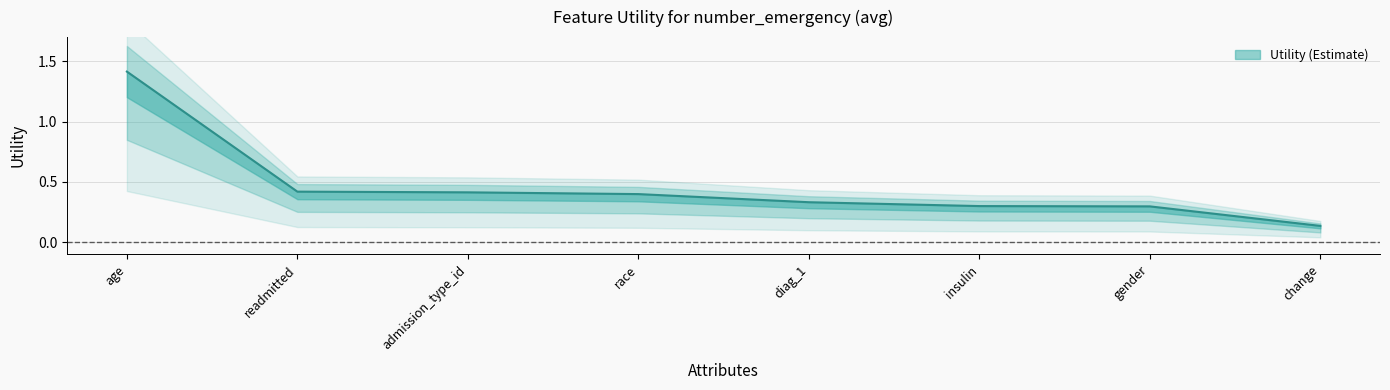

True or false: the data has more than 0 interior local peaks.

False